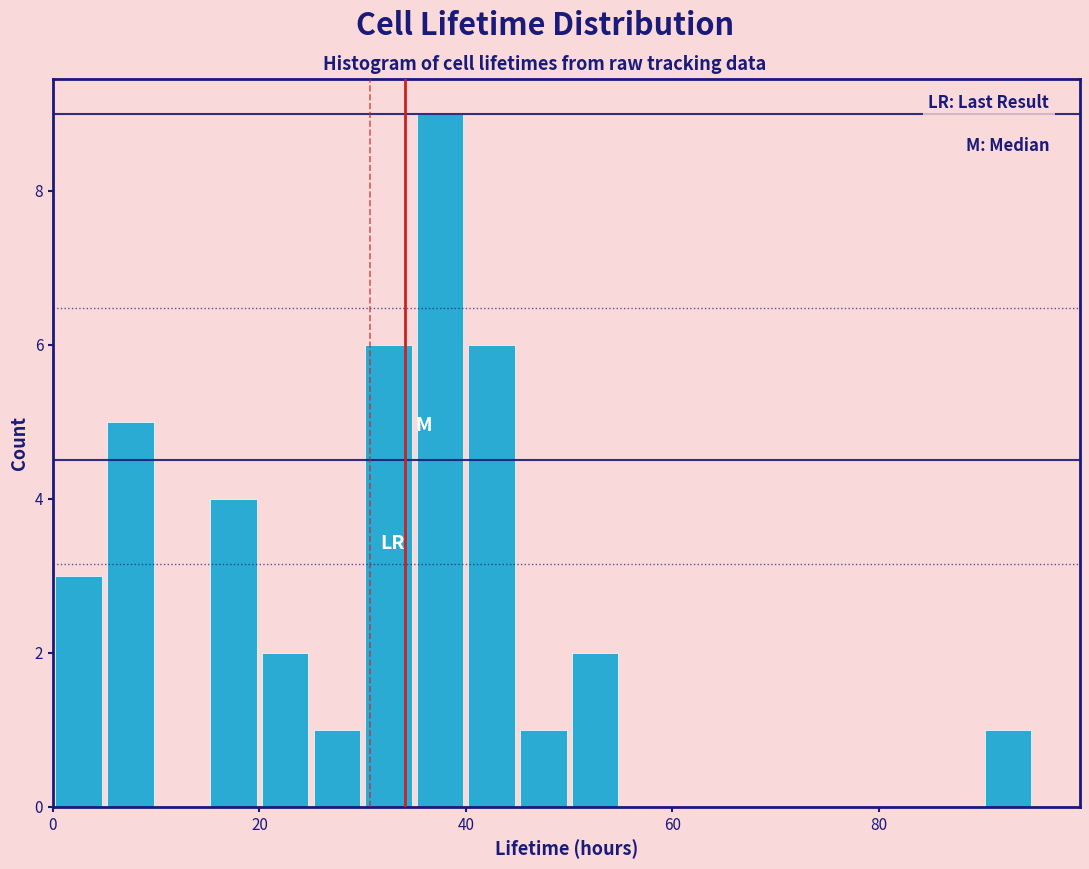

Read against the x-axis, roughly where is the centre of the tallest bar?

38